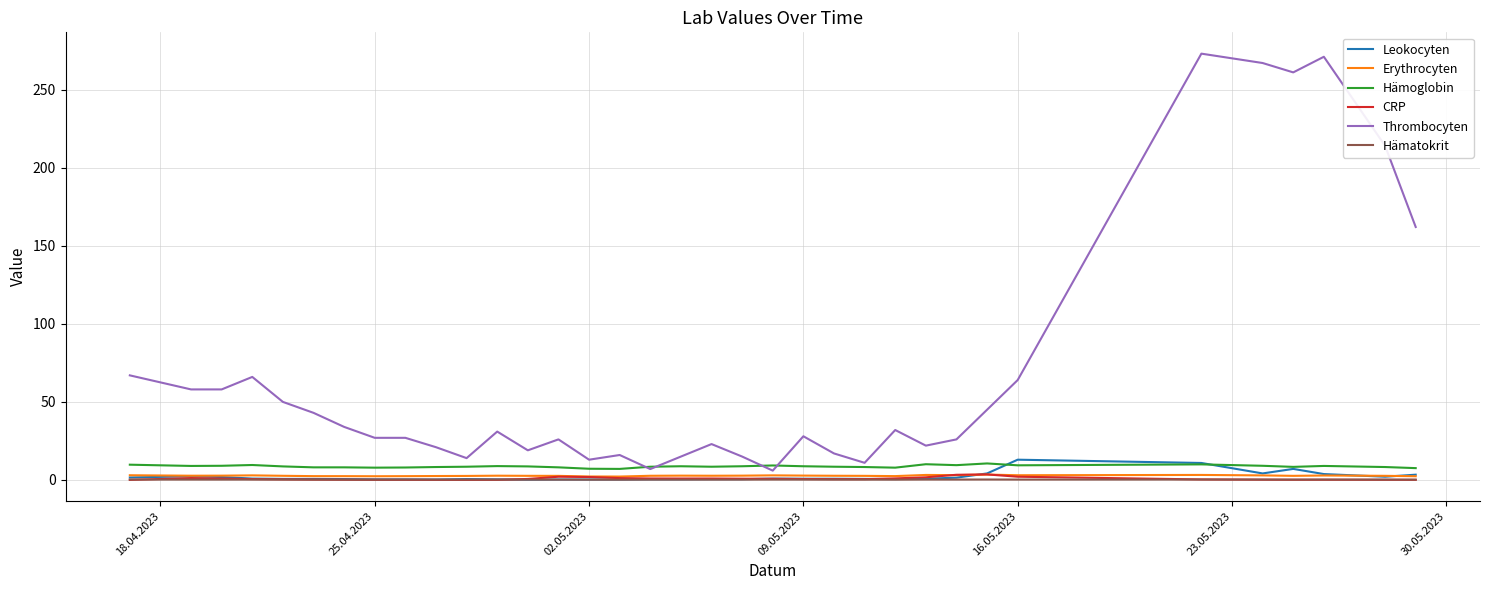

Which series has the largest range (max minus min)?

Thrombocyten